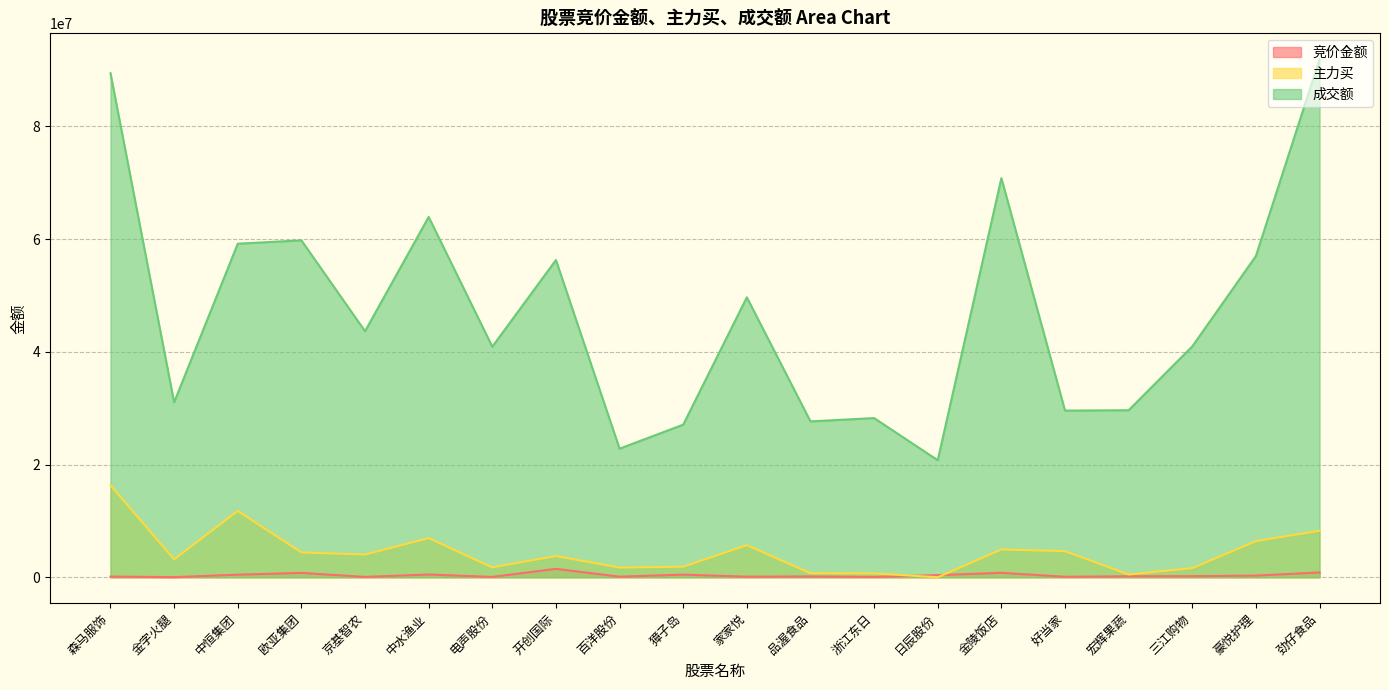

True or false: 主力买 has more than 2 points higher than both neighbors.

True